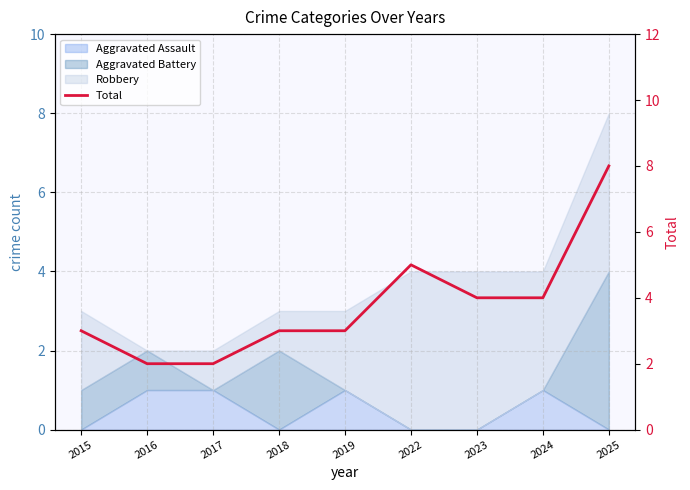

How many values are between 3 and 4?

5